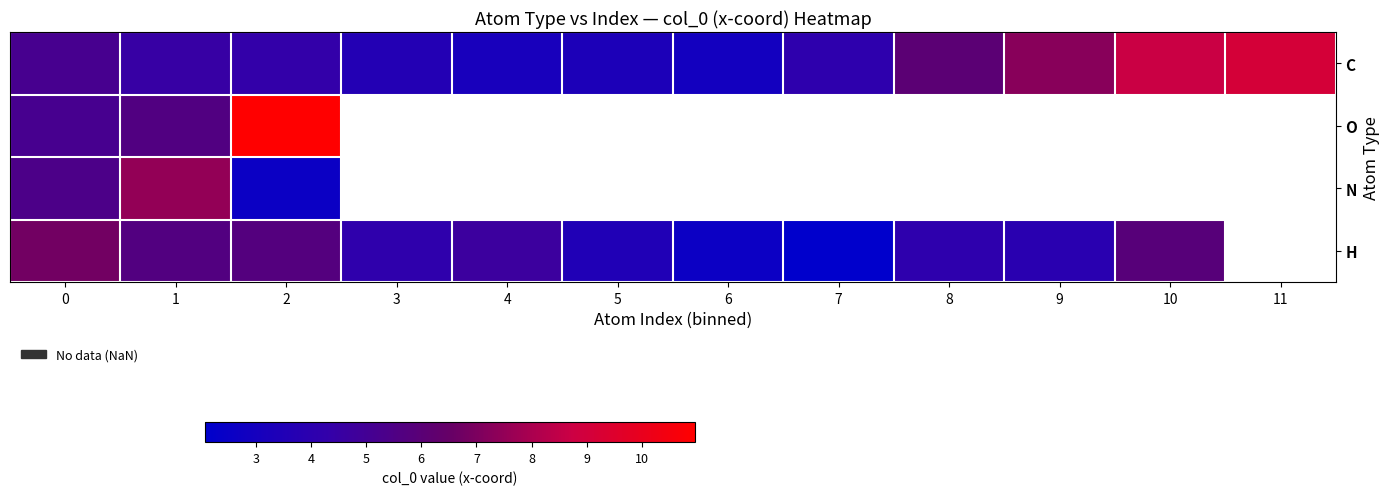

Which series has the largest range (max minus min)?

C